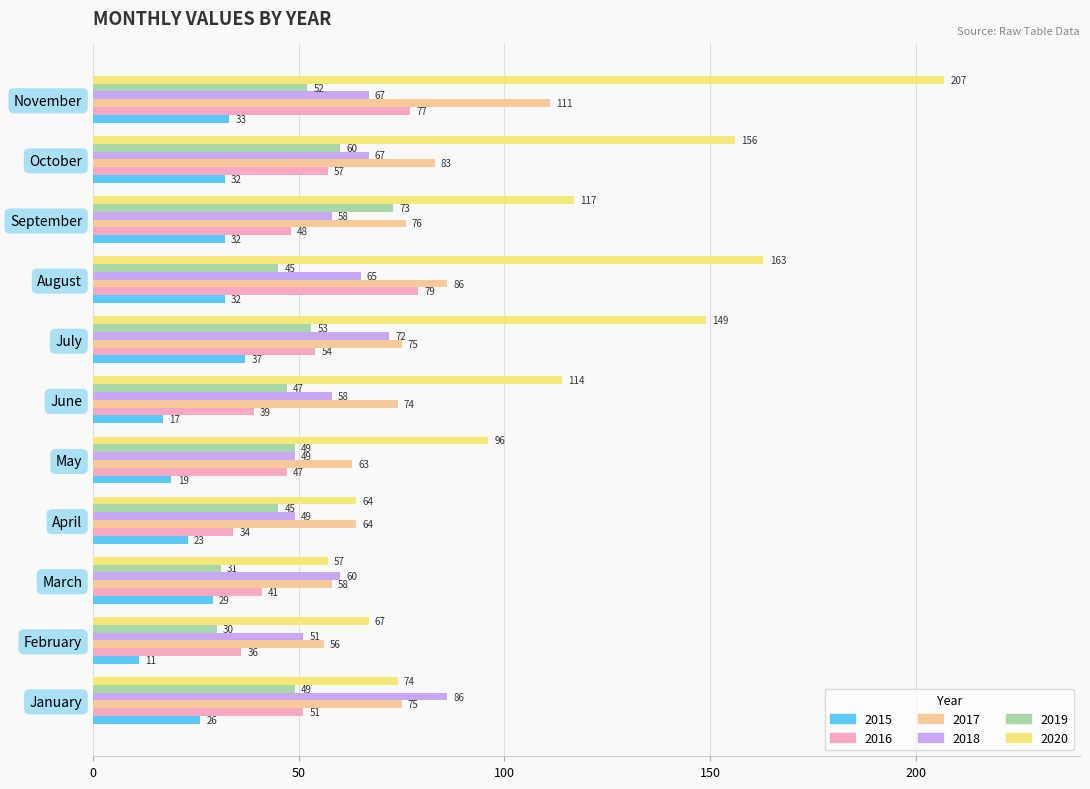

What is the difference between the 2018 values at November and April?

18